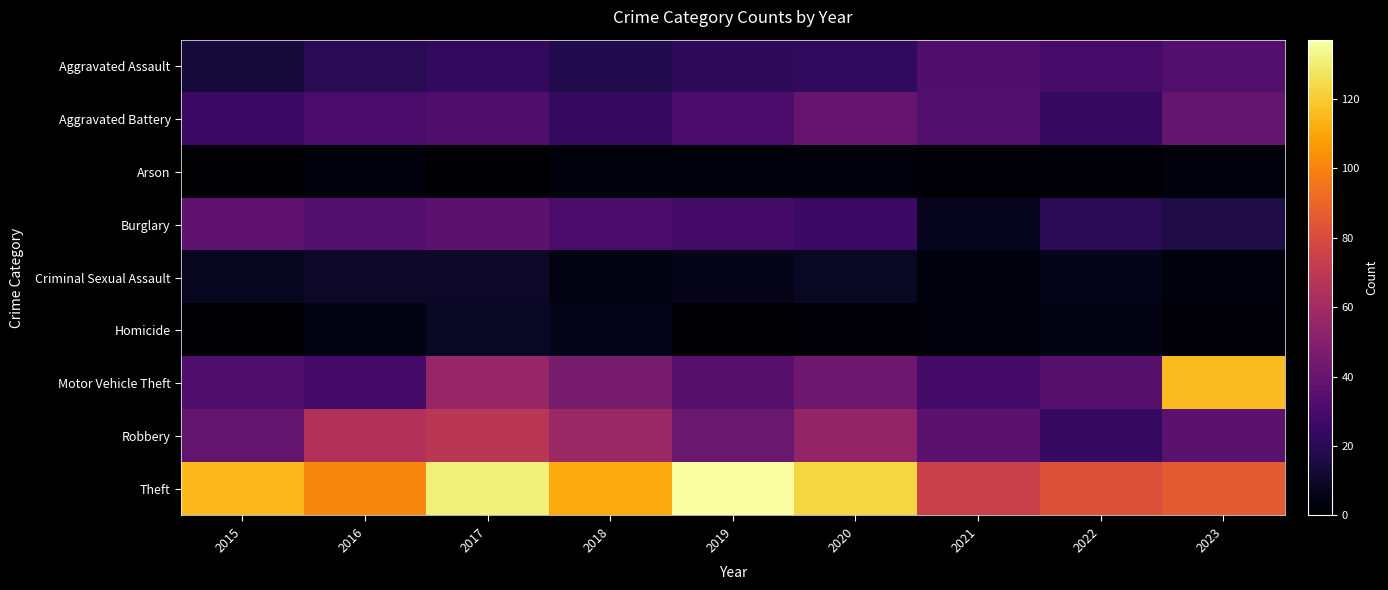

Reading left to right, list all the values displayed in this chart.

Aggravated Assault: 2015=14	2016=20	2017=23	2018=18	2019=21	2020=22	2021=32	2022=29	2023=33
Aggravated Battery: 2015=26	2016=30	2017=32	2018=24	2019=31	2020=40	2021=33	2022=24	2023=39
Arson: 2015=0	2016=3	2017=1	2018=3	2019=3	2020=3	2021=2	2022=2	2023=3
Burglary: 2015=37	2016=33	2017=36	2018=31	2019=28	2020=26	2021=7	2022=20	2023=17
Criminal Sexual Assault: 2015=8	2016=10	2017=10	2018=5	2019=6	2020=9	2021=3	2022=6	2023=3
Homicide: 2015=1	2016=5	2017=9	2018=6	2019=1	2020=2	2021=3	2022=5	2023=2
Motor Vehicle Theft: 2015=32	2016=28	2017=56	2018=46	2019=35	2020=42	2021=28	2022=35	2023=116
Robbery: 2015=38	2016=65	2017=68	2018=57	2019=41	2020=55	2021=36	2022=24	2023=36
Theft: 2015=115	2016=101	2017=131	2018=111	2019=137	2020=123	2021=74	2022=82	2023=86